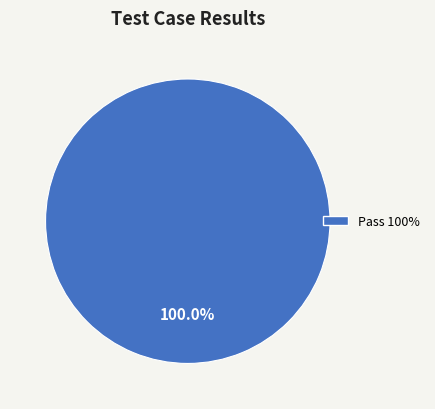

Does Pass 100% account for over 50% of the chart?

Yes